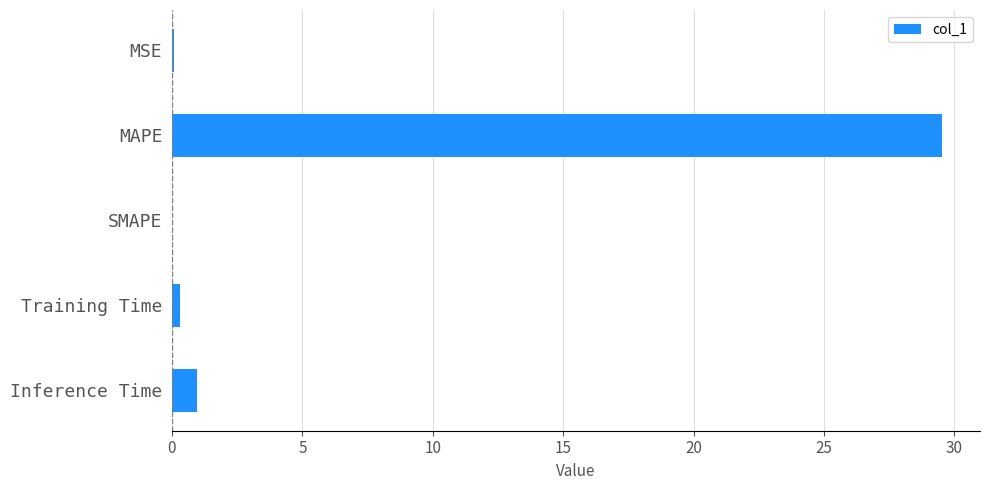

The value at SMAPE is 9.0. True or false?

False